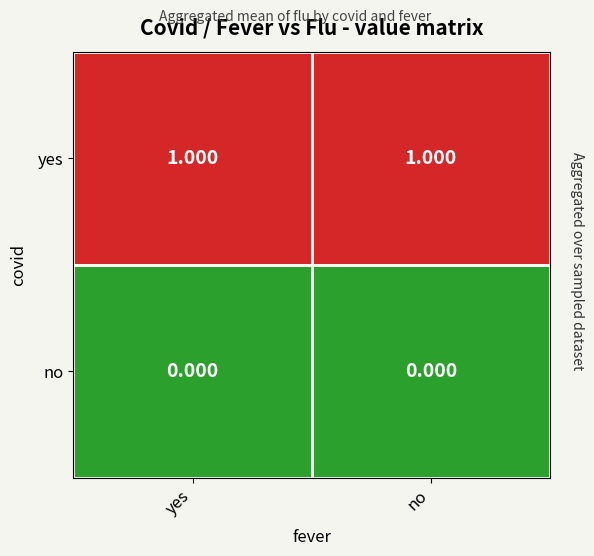

What is the spread (max minus min) of values at no?

1